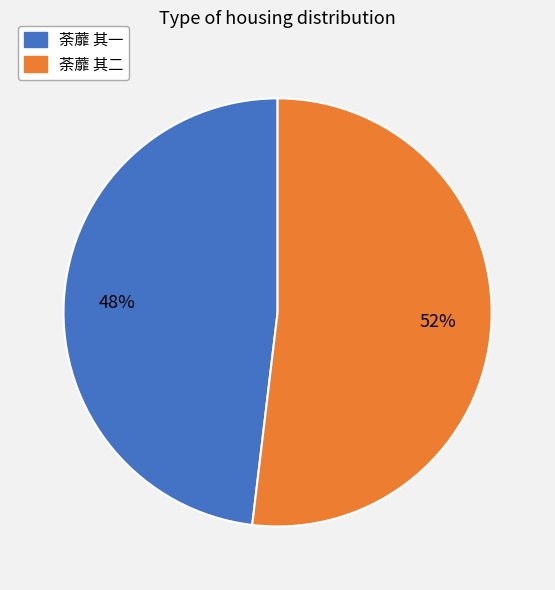

To the nearest percent, what is the difference between the largest and smallest slice percentages?

4%